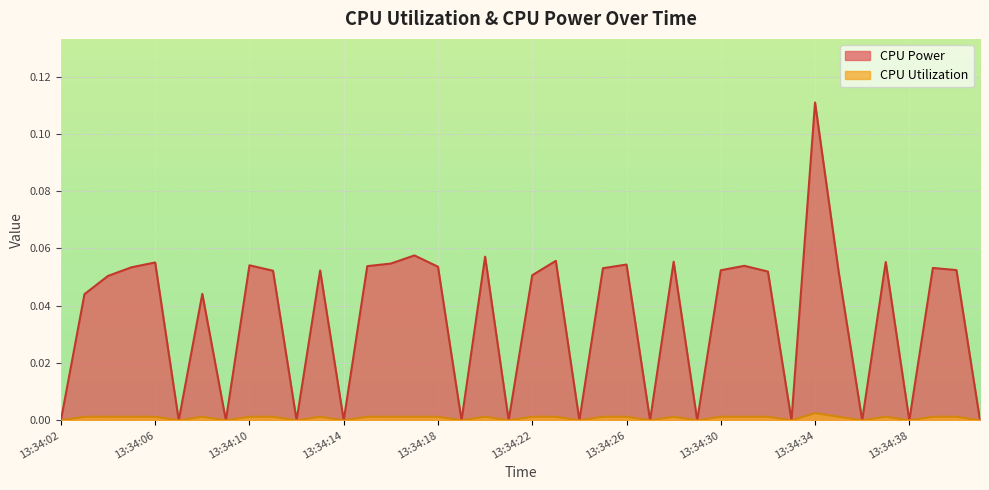

True or false: CPU Utilization has a value of 0.0 at 13:34:24.

True